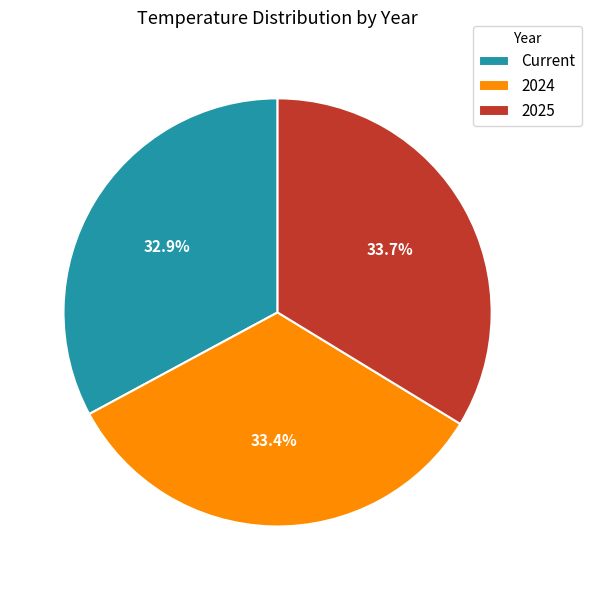

Which category has the smallest portion of the pie?

Current